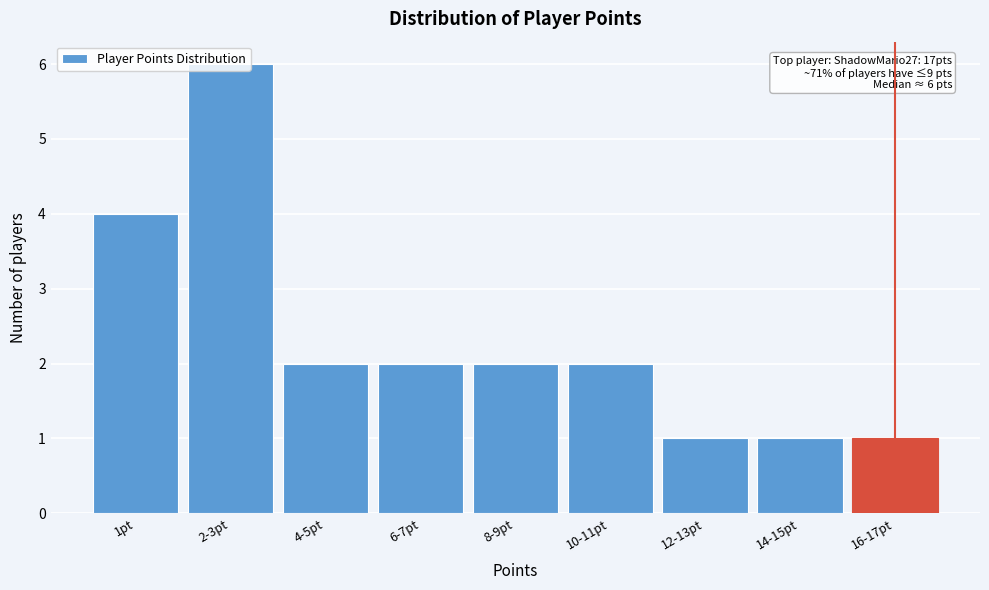

What is the greatest value displayed?

6